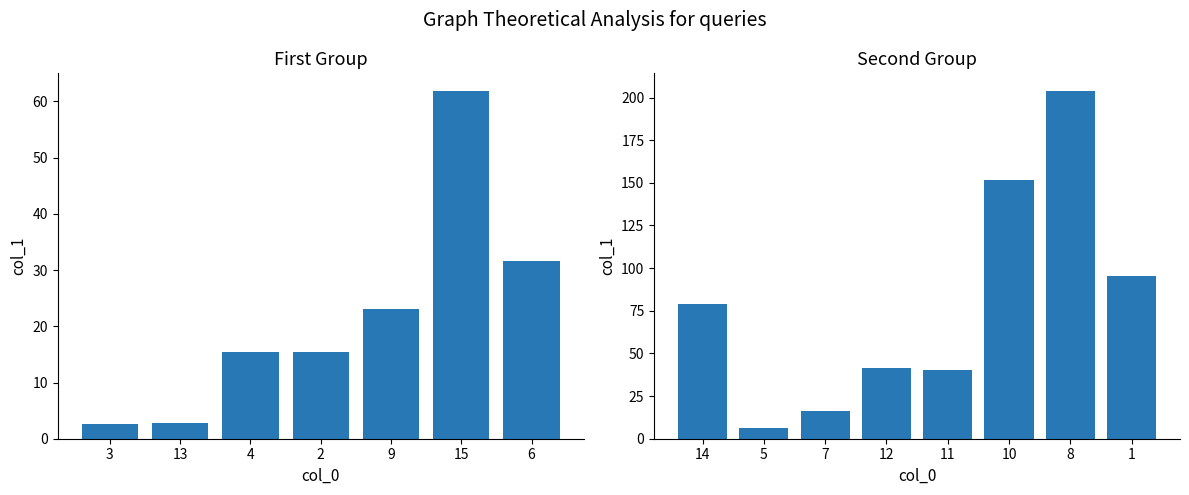

What value does the data have at 11?

40.5